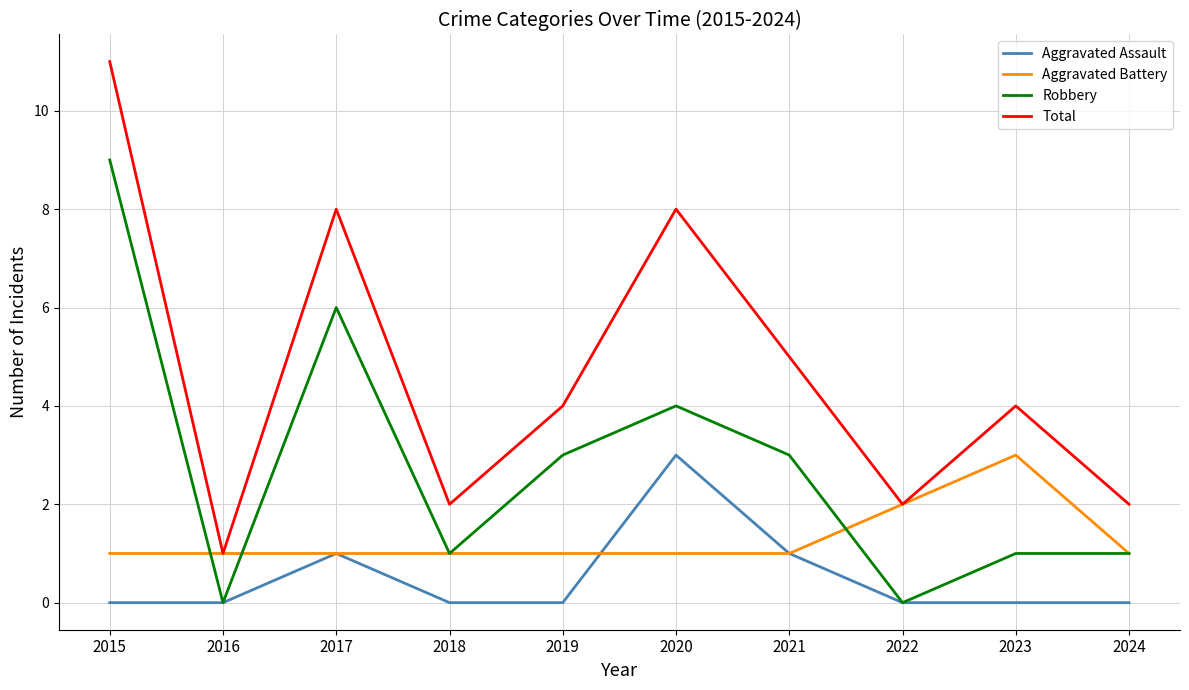

The Aggravated Assault series shows 0 at 2024. True or false?

True